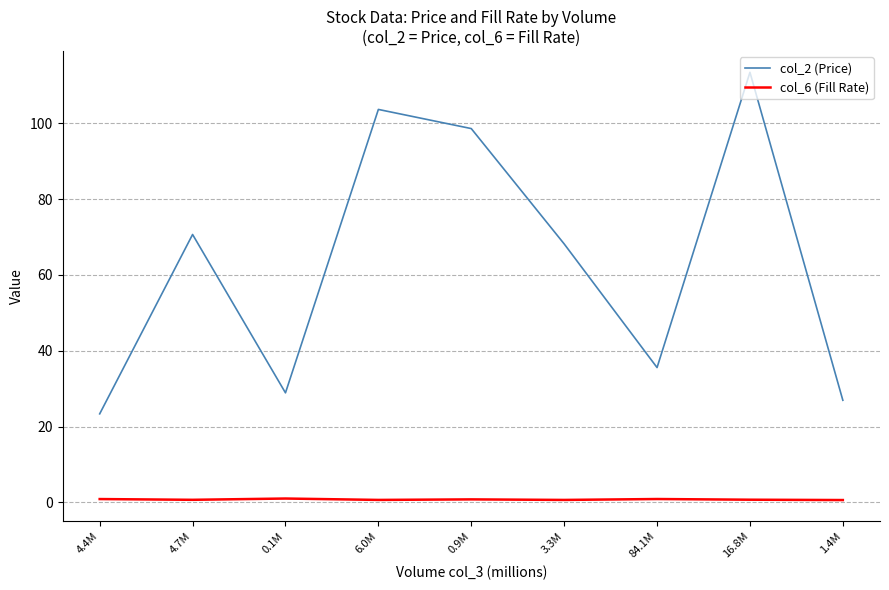

At which category does the chart reach its peak across all series?

16.8M